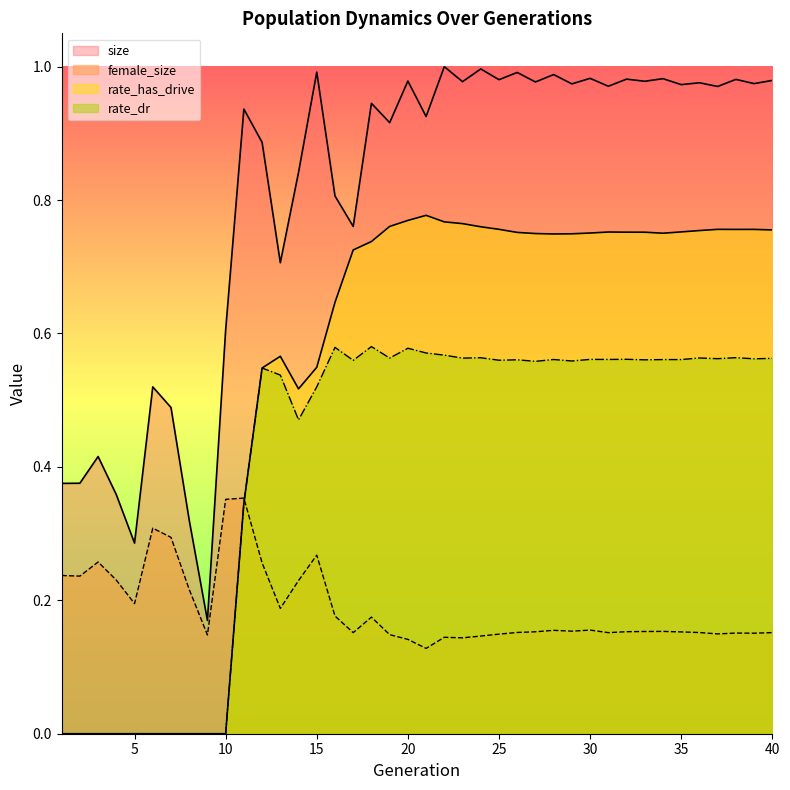

What is the greatest value displayed?

1.0